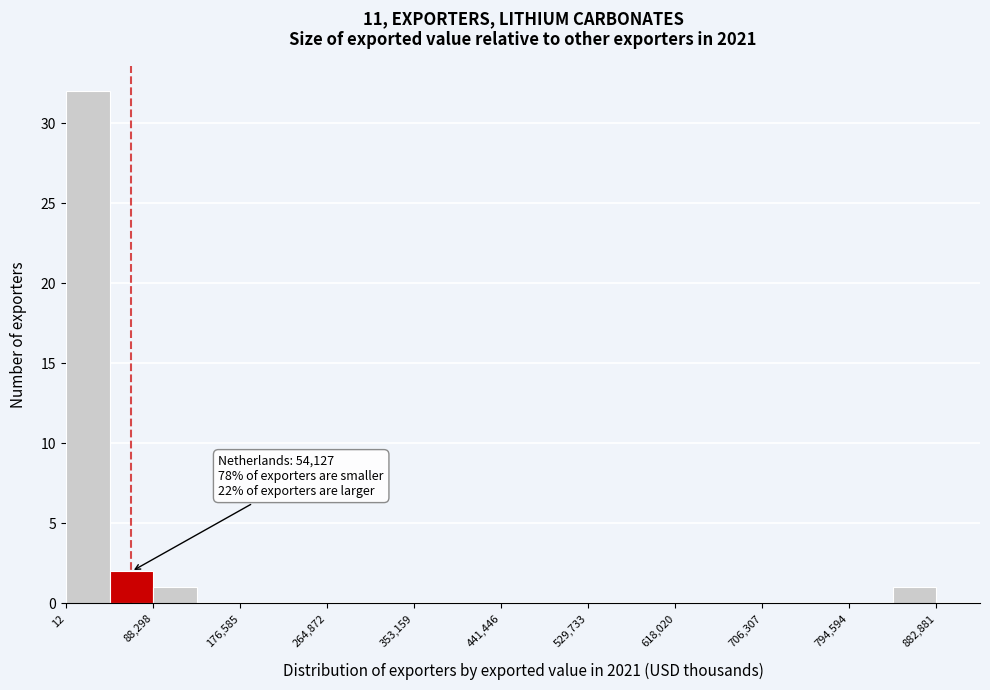

Which range on the x-axis has the tallest bar?

0 to 40000